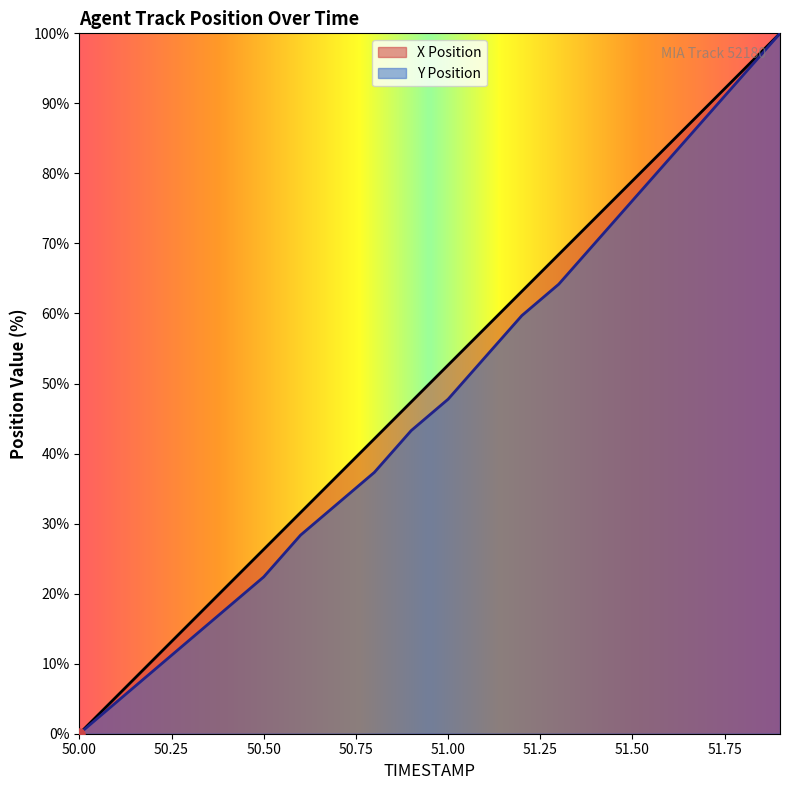

Which series has the largest range (max minus min)?

X